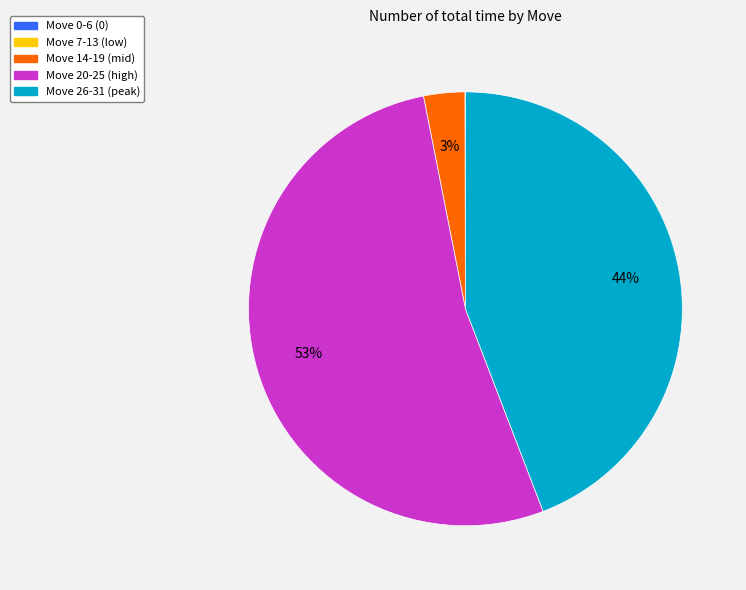

Which has a higher value, Move 26-31 (peak) or Move 14-19 (mid)?

Move 26-31 (peak)